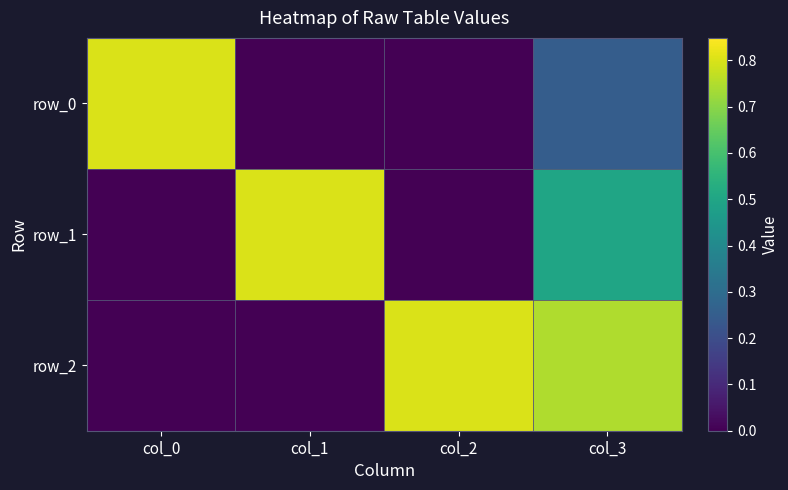

The row_0 series shows 0.4 at col_3. True or false?

False